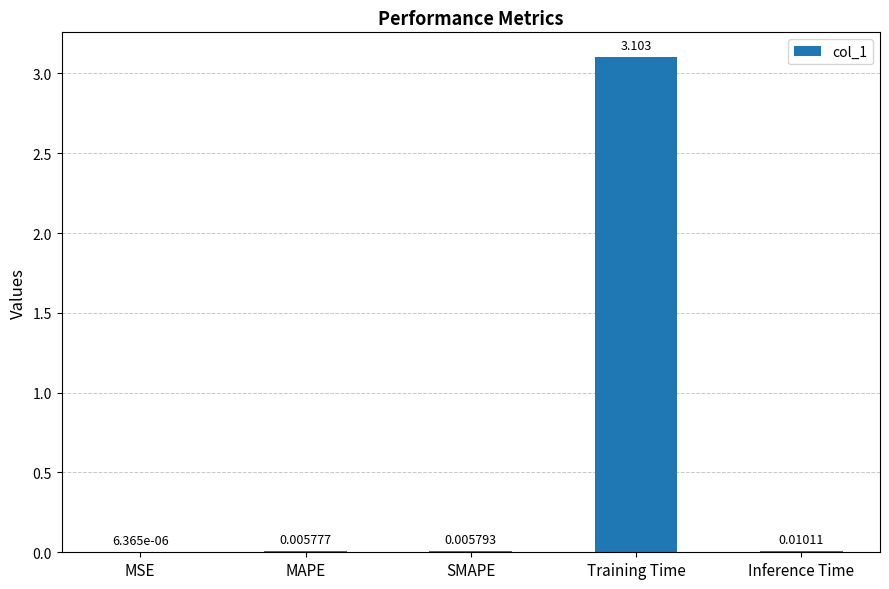

Where is the data nearest to the value 1?

Inference Time